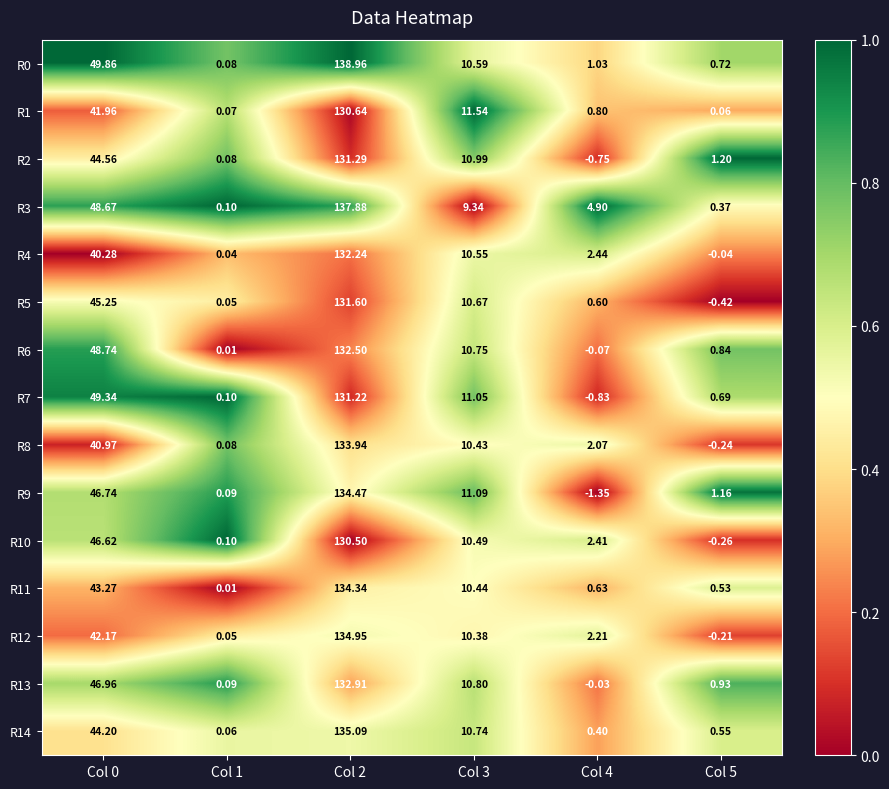

Is the value of R11 at Col 2 greater than the value of R12 at Col 1?

Yes